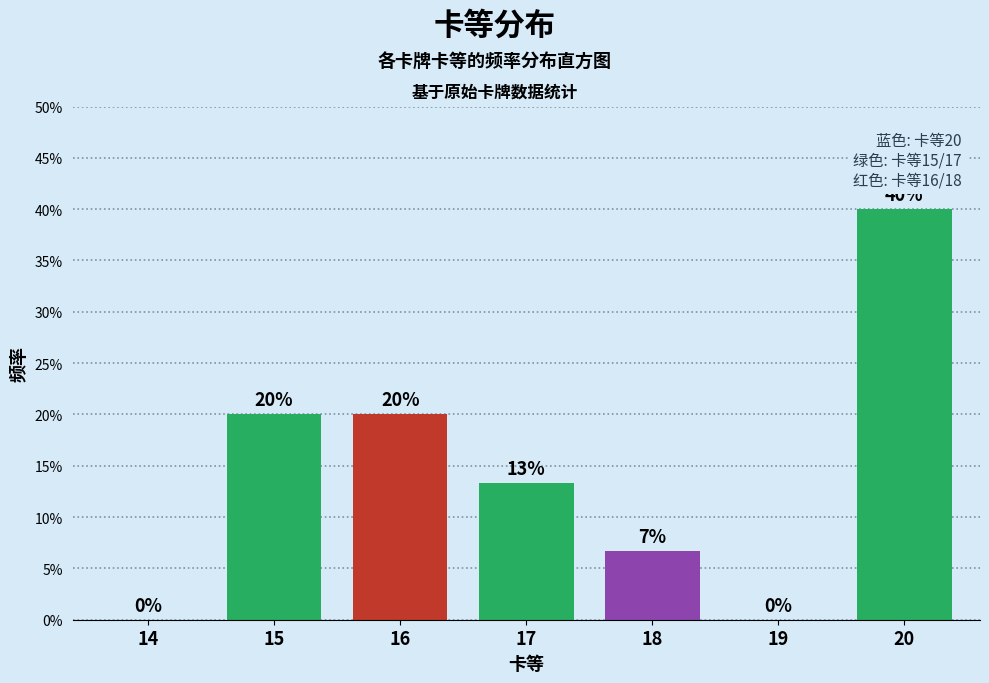

Are the bars horizontal?

No